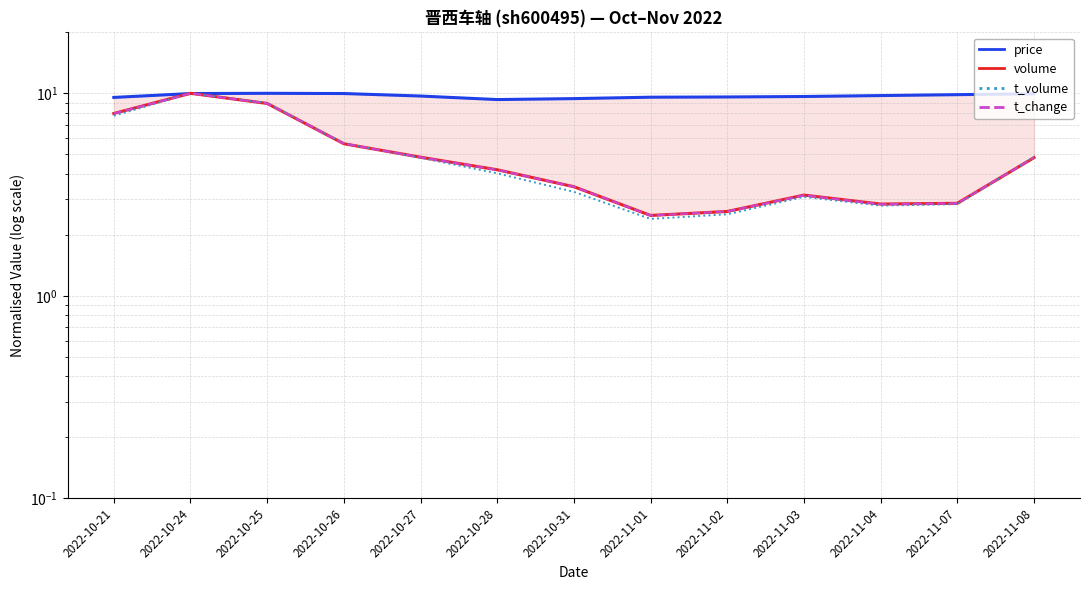

How many data points in t_change are less than 4?

6